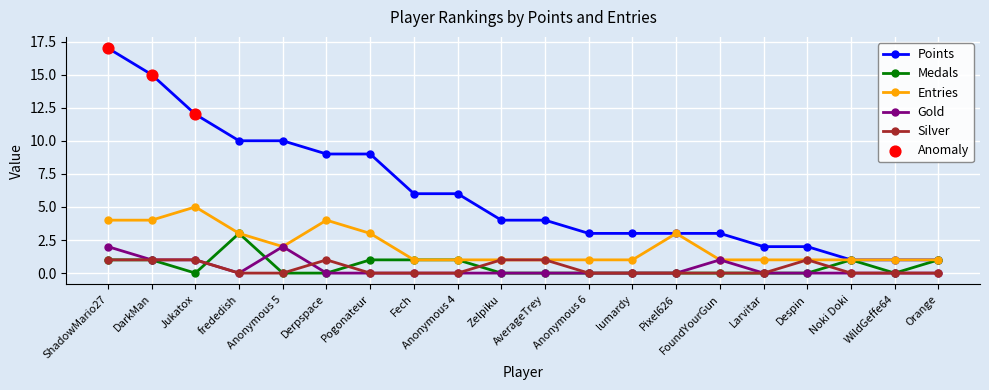

Which series has the widest spread of values?

Points